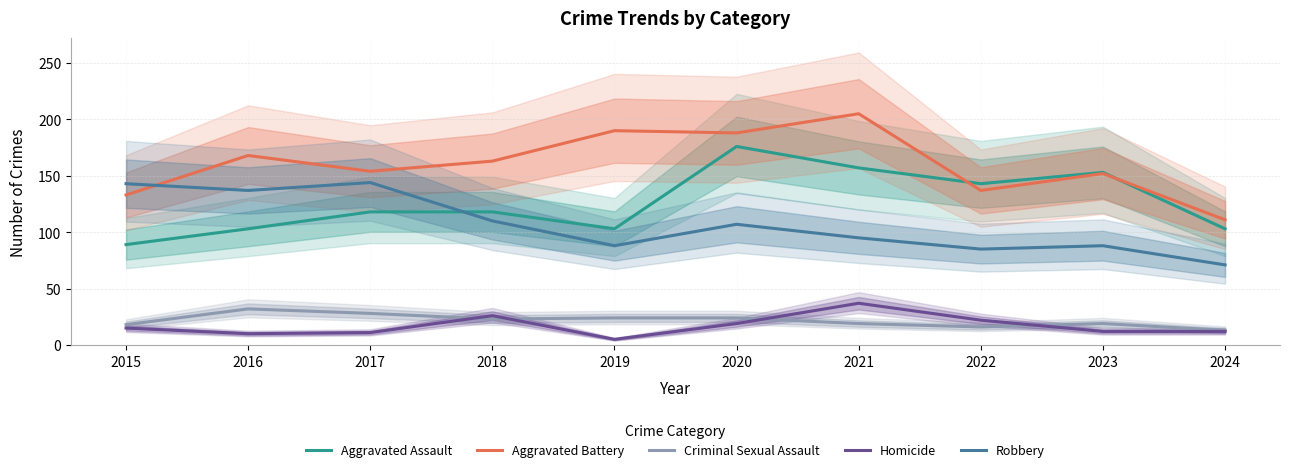

What is the value of the Aggravated Battery point at the 4th from the left?

163